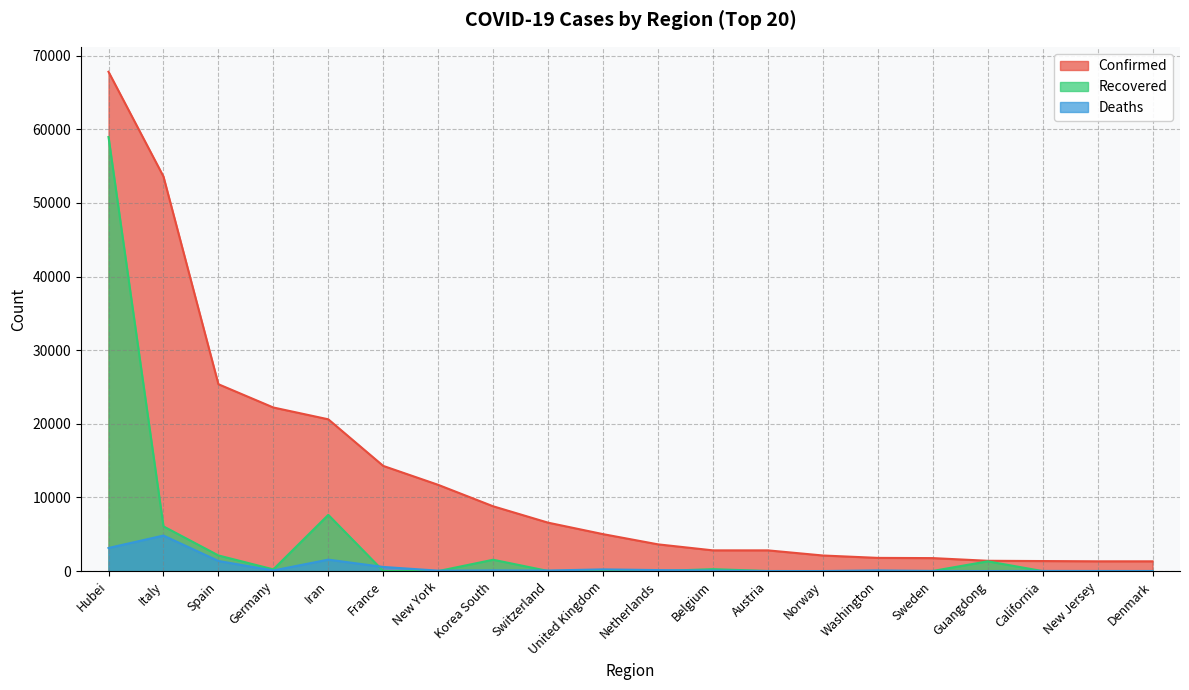

Reading left to right, list all the values displayed in this chart.

Confirmed: 67800	53578	25374	22213	20610	14282	11710	8799	6575	5018	3631	2815	2814	2118	1793	1763	1400	1364	1327	1326
Recovered: 58946	6072	2125	233	7635	12	0	1540	15	65	2	263	9	1	0	16	1325	0	0	1
Deaths: 3139	4825	1375	84	1556	562	60	102	75	233	136	67	8	7	94	20	8	24	16	13